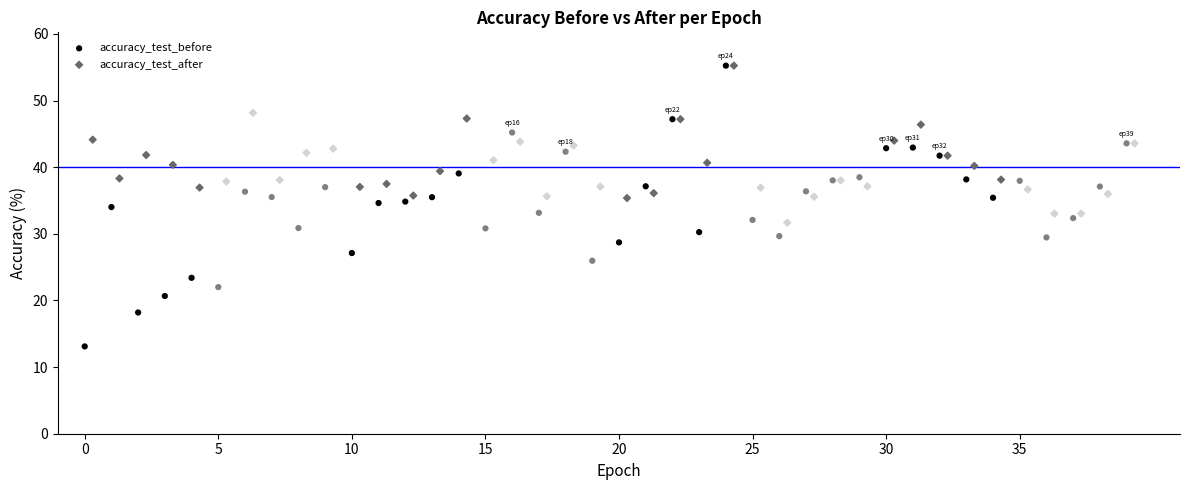

Which series contains the lowest Y value?

accuracy_test_before